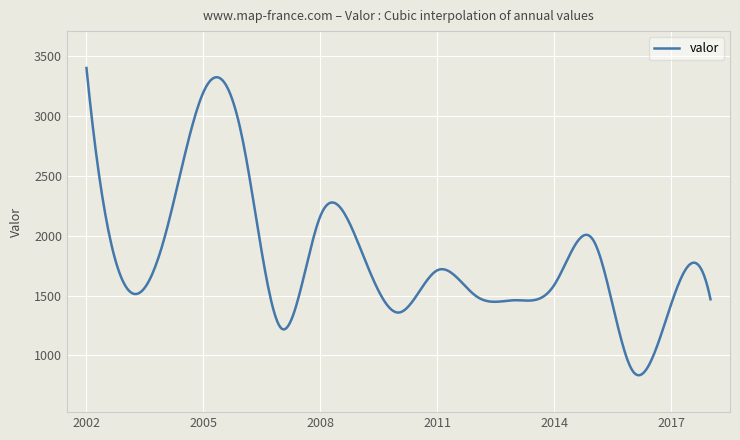

What is the maximum value shown in the chart?

3401.5